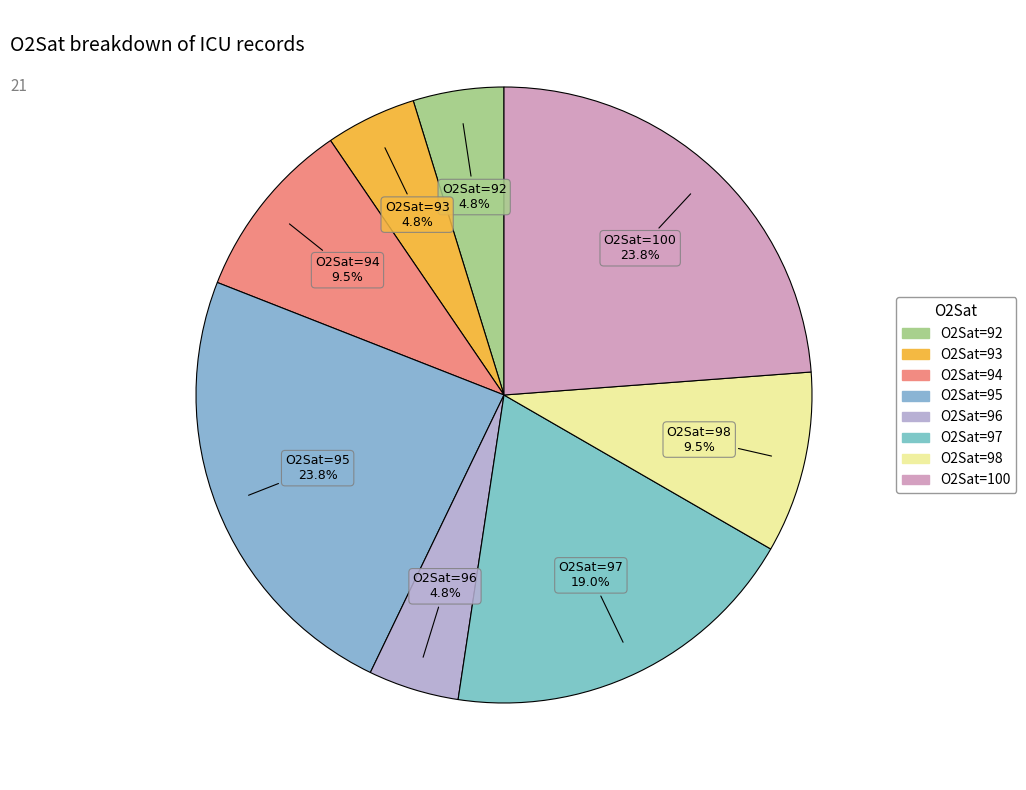

Is there a majority slice in this chart?

No